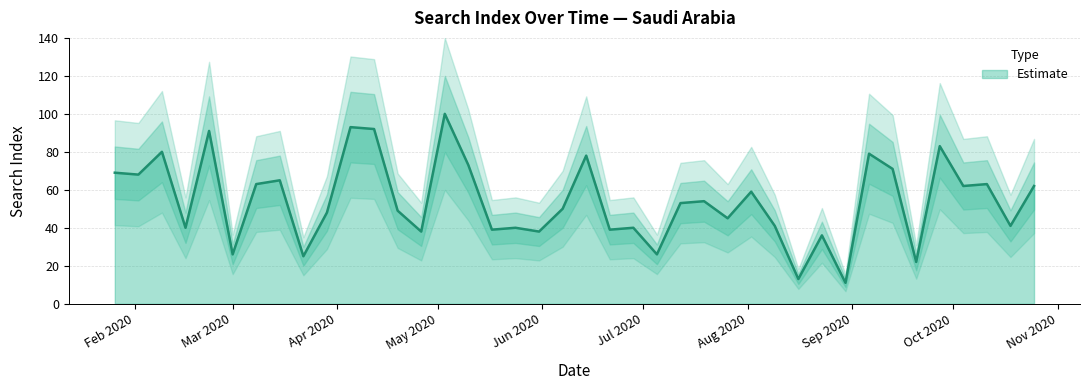

True or false: the data shows 100 at 2020-05-03.

True